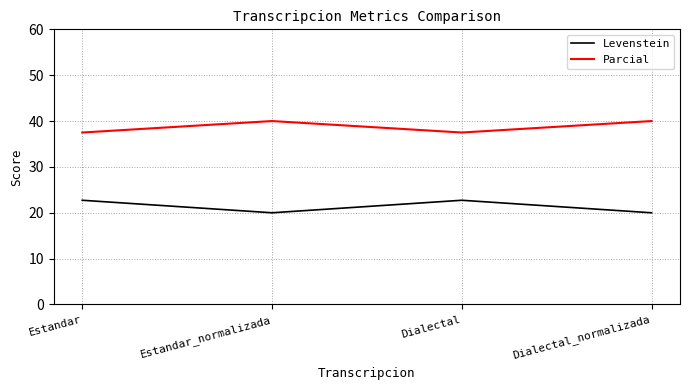

Does the chart display data point markers on the line(s)?

No